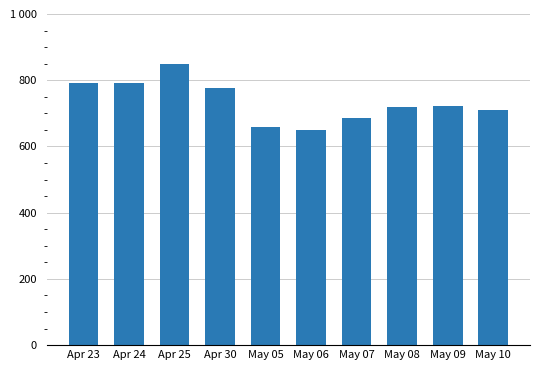

What is the sum of all values?

7356